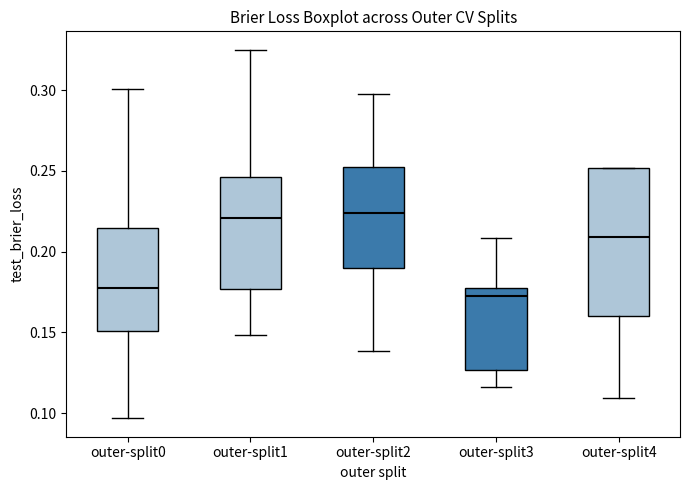

Where does the median line of the box for outer-split1 sit on the y-axis? The values are not printed on the chart, so give them approximately, as read against the axis.

0.220